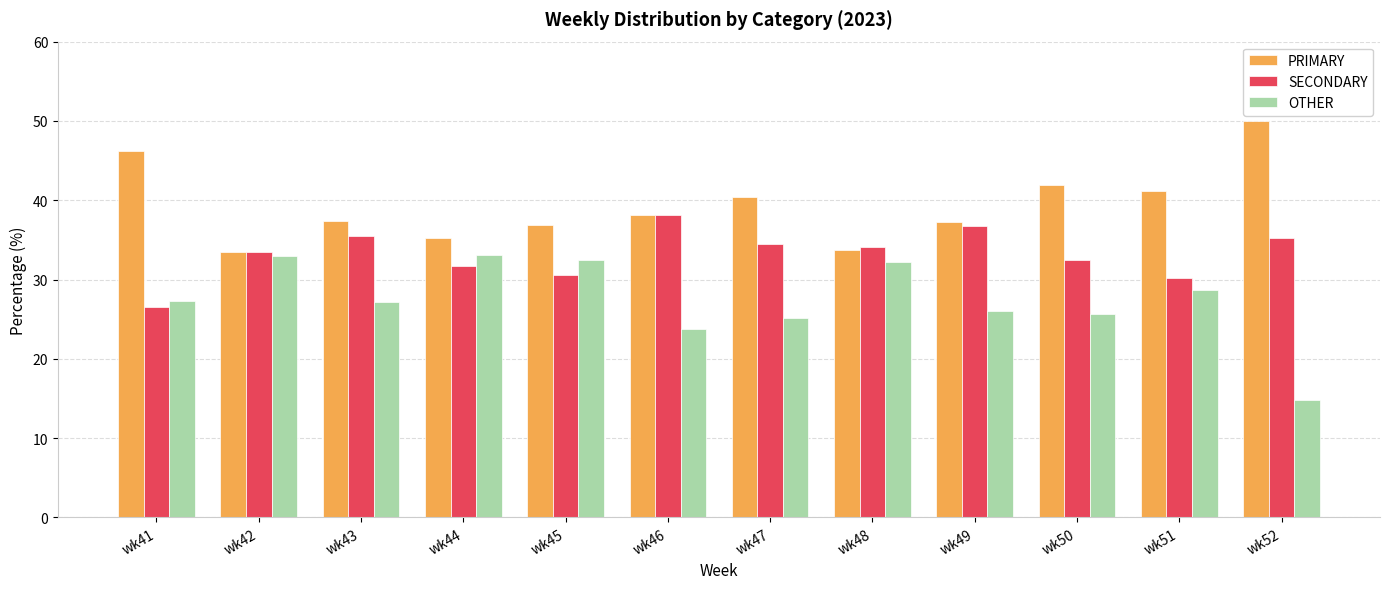

Rank the series by their average value, from highest to lowest.

PRIMARY, SECONDARY, OTHER